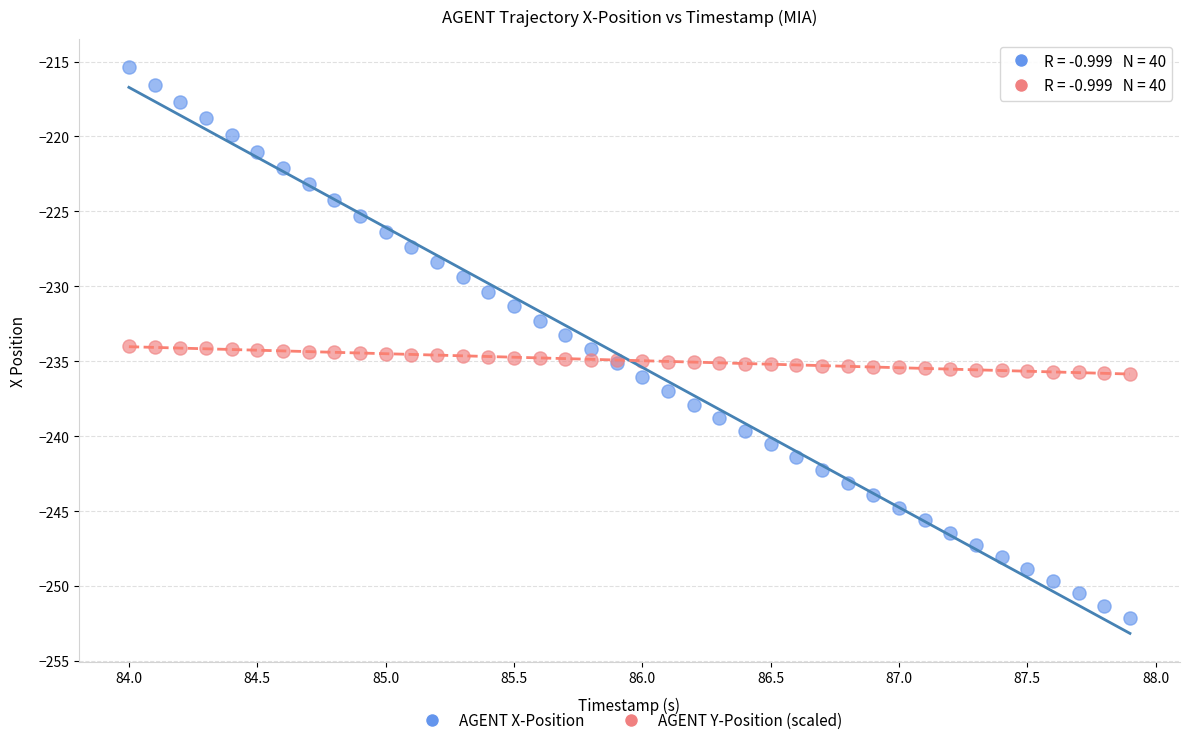

Which series has the widest spread of Y values?

AGENT X-Position